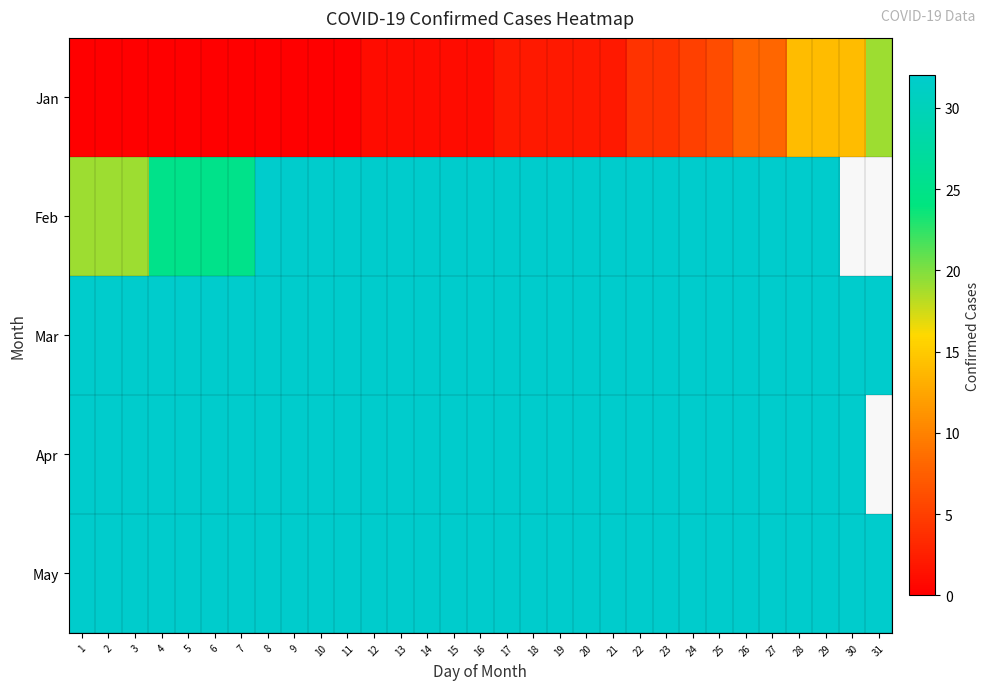

At 29, list the series in order from largest to smallest.

Feb, Mar, Apr, May, Jan